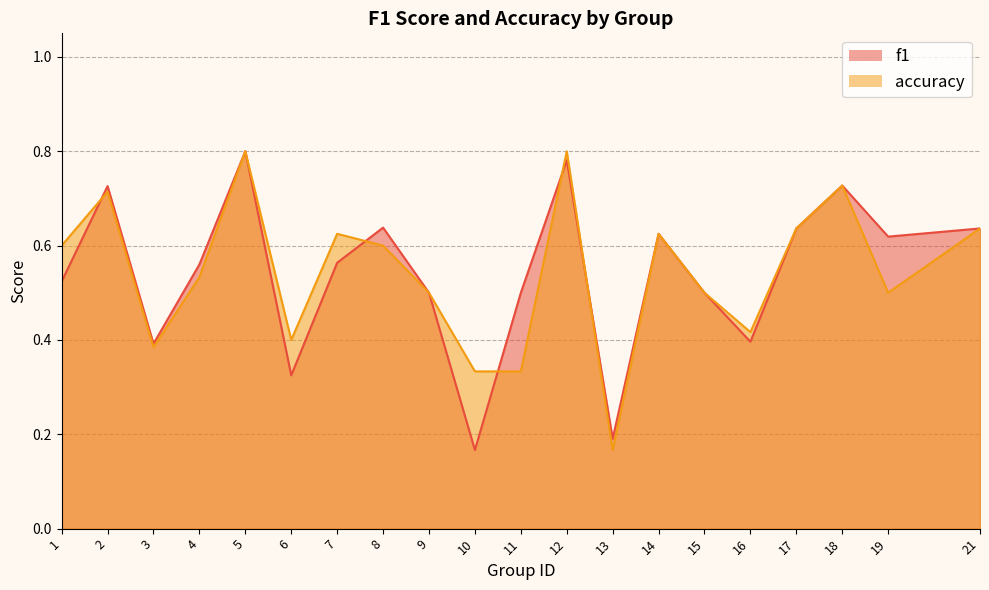

True or false: accuracy has more than 2 points higher than both neighbors.

True